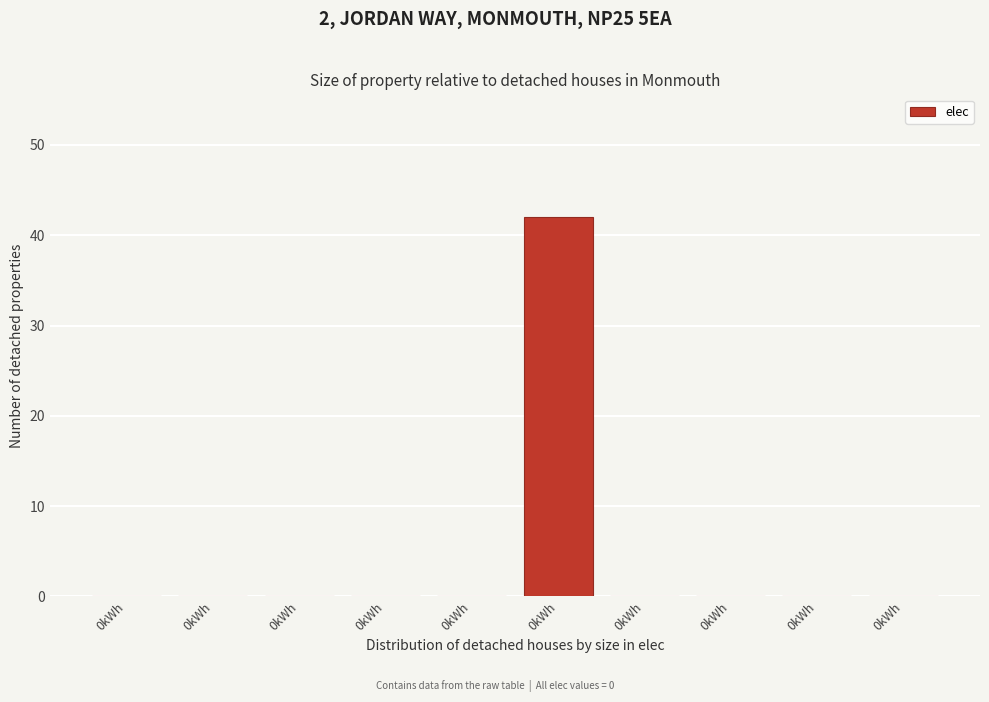

Are the bars horizontal?

No